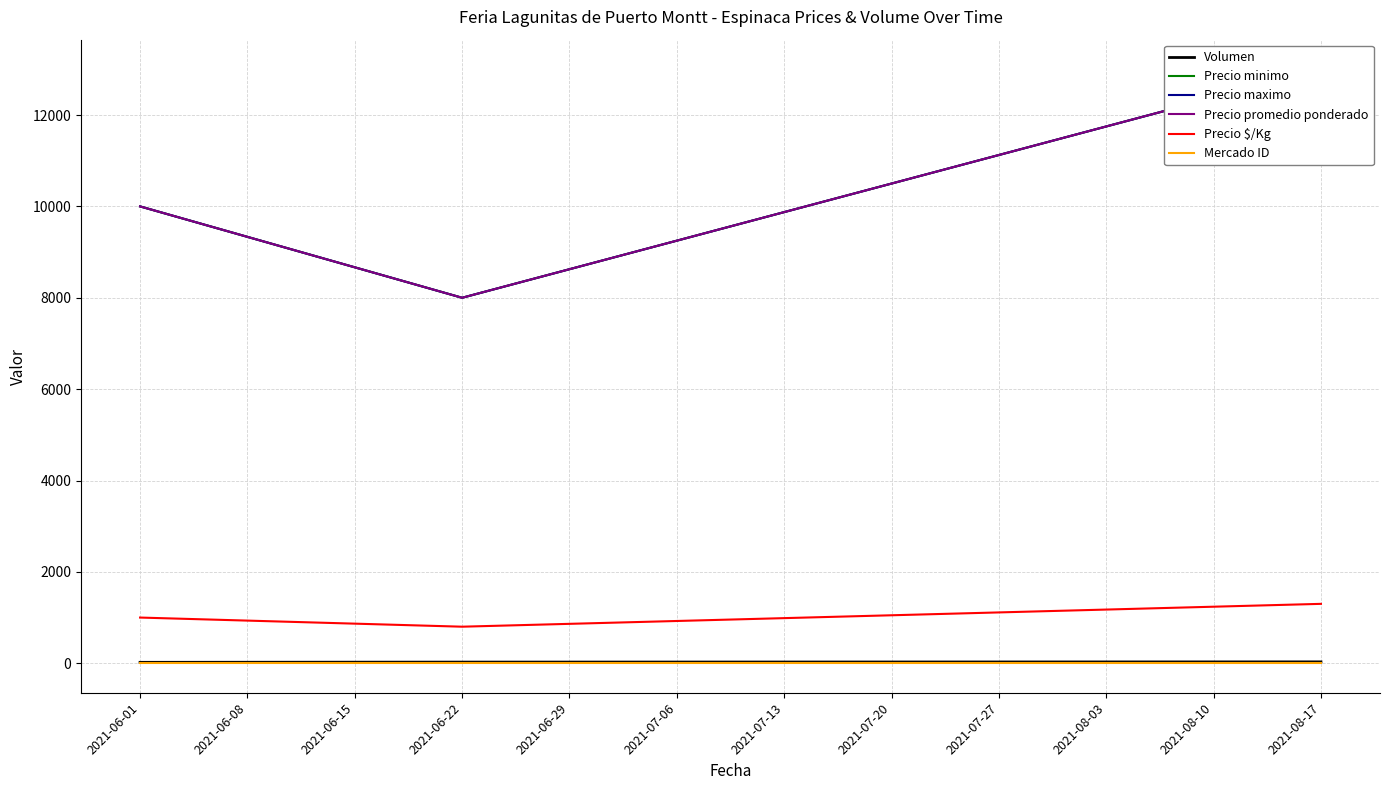

True or false: Mercado ID has a value of 3 at 2021-06-01.

False